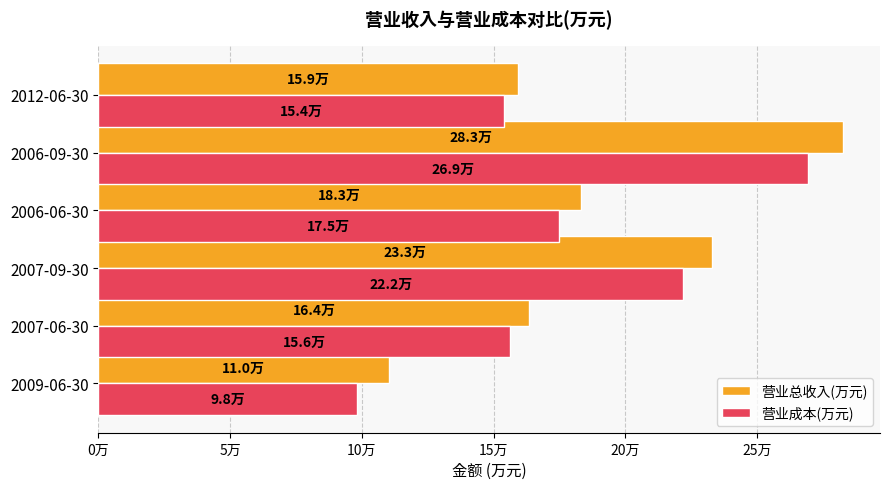

Where is 营业成本(万元) nearest to the value 183710?

2006-06-30